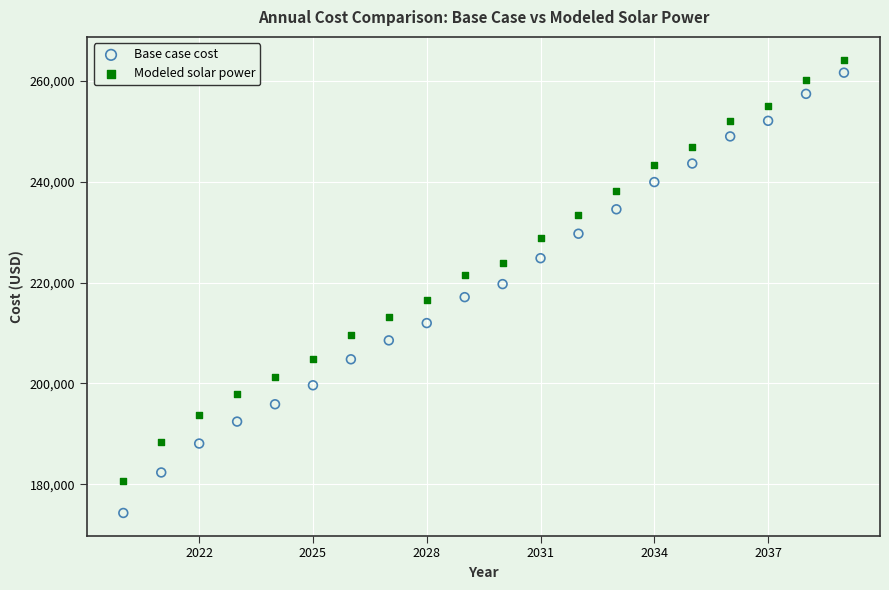

Which series reaches the minimum Y coordinate?

Base case cost